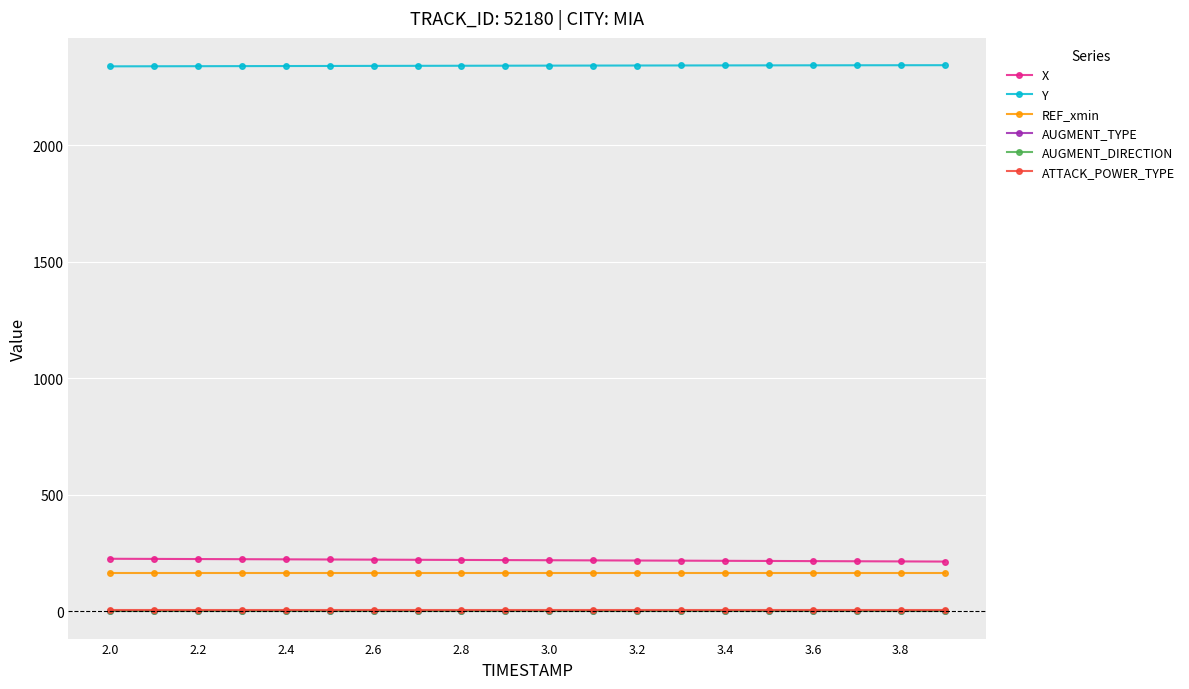

True or false: ATTACK_POWER_TYPE and X intersect in this chart.

False